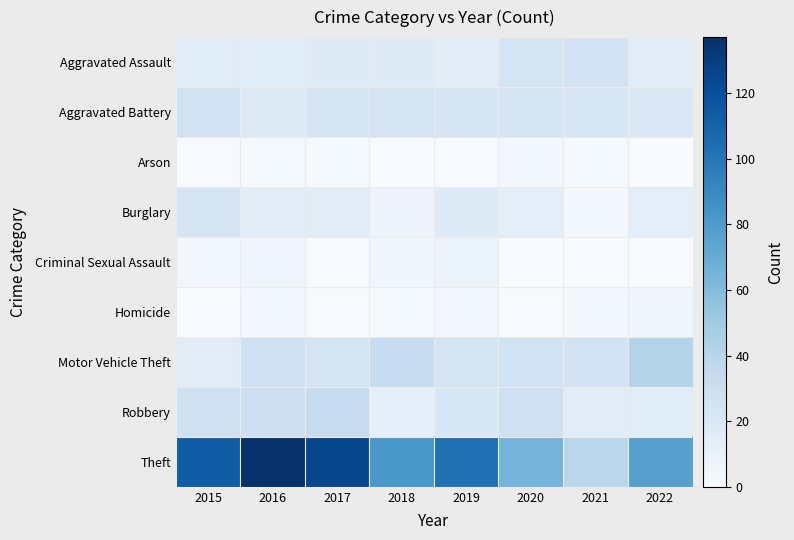

Between 2020 and 2021, which series saw the biggest shift?

Theft